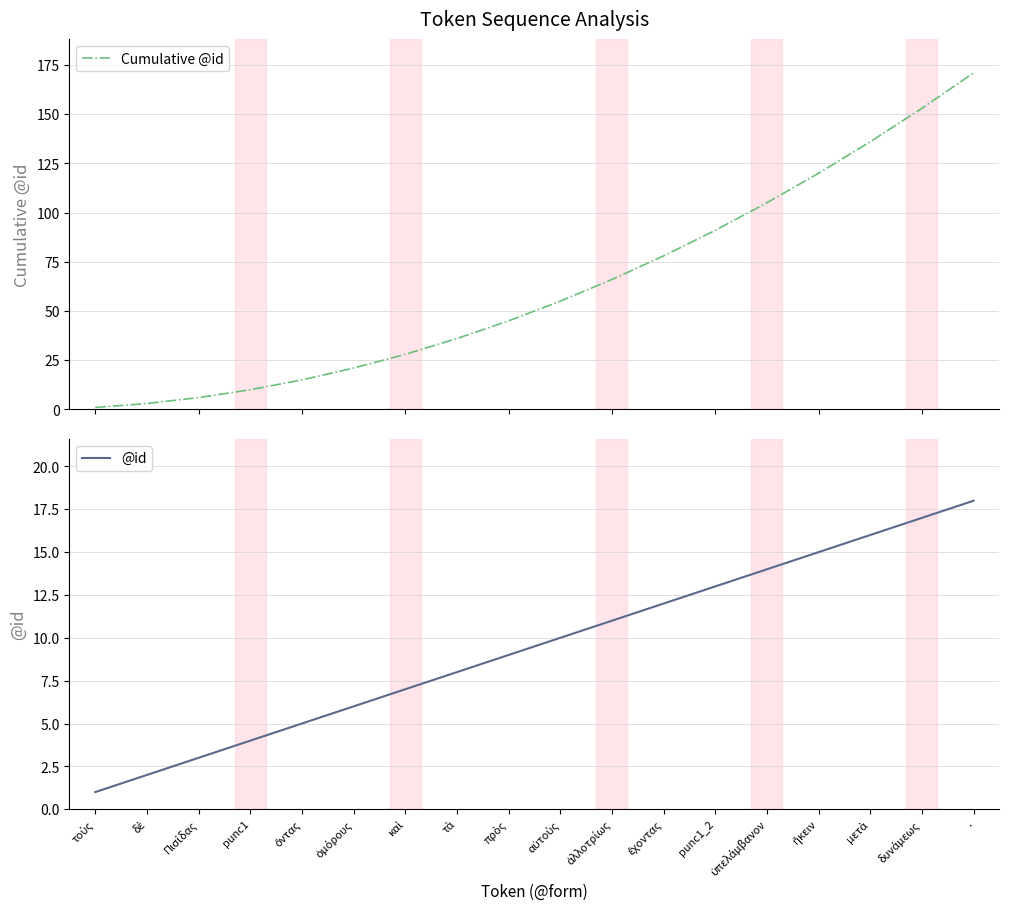

Reading left to right, transcribe all the data shown in this chart.

Cumulative @id: 1	3	6	10	15	21	28	36	45	55	66	78	91	105	120	136	153	171
@id: 1	2	3	4	5	6	7	8	9	10	11	12	13	14	15	16	17	18